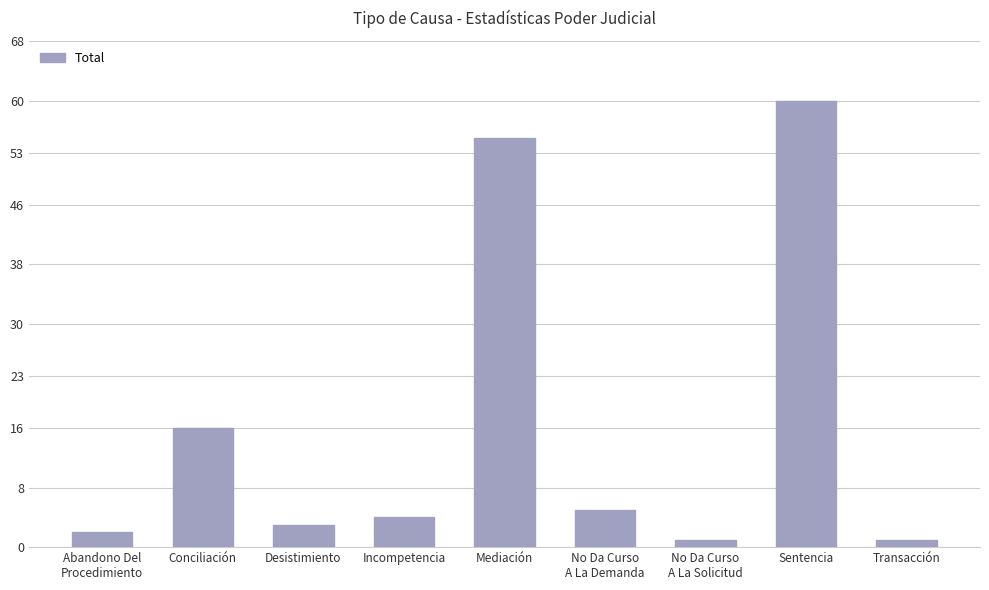

At which label is the value closest to 30?

Conciliación